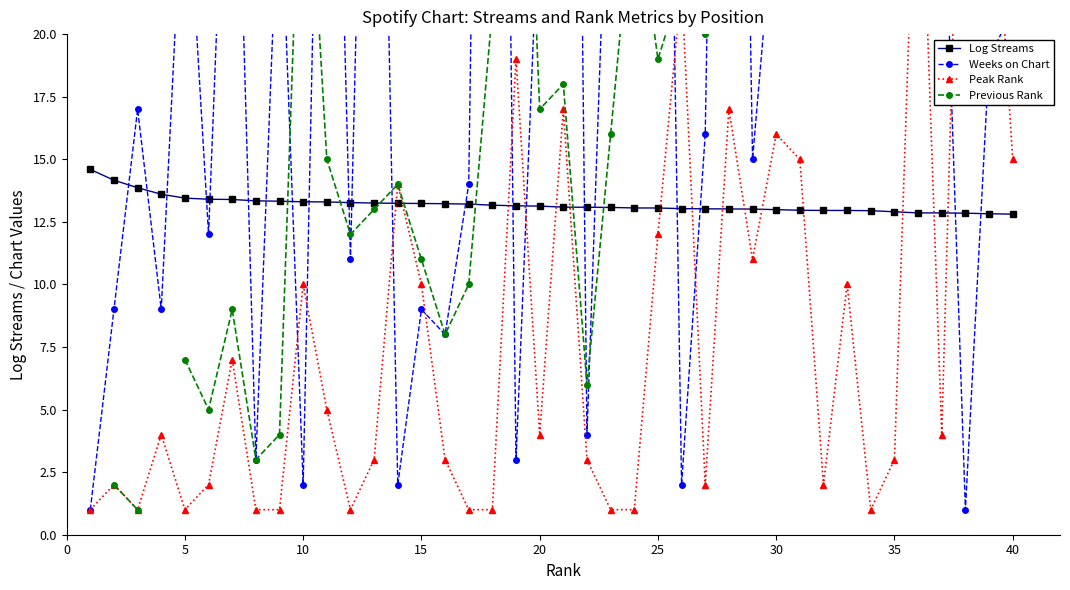

Count the number of data series in this chart.

4